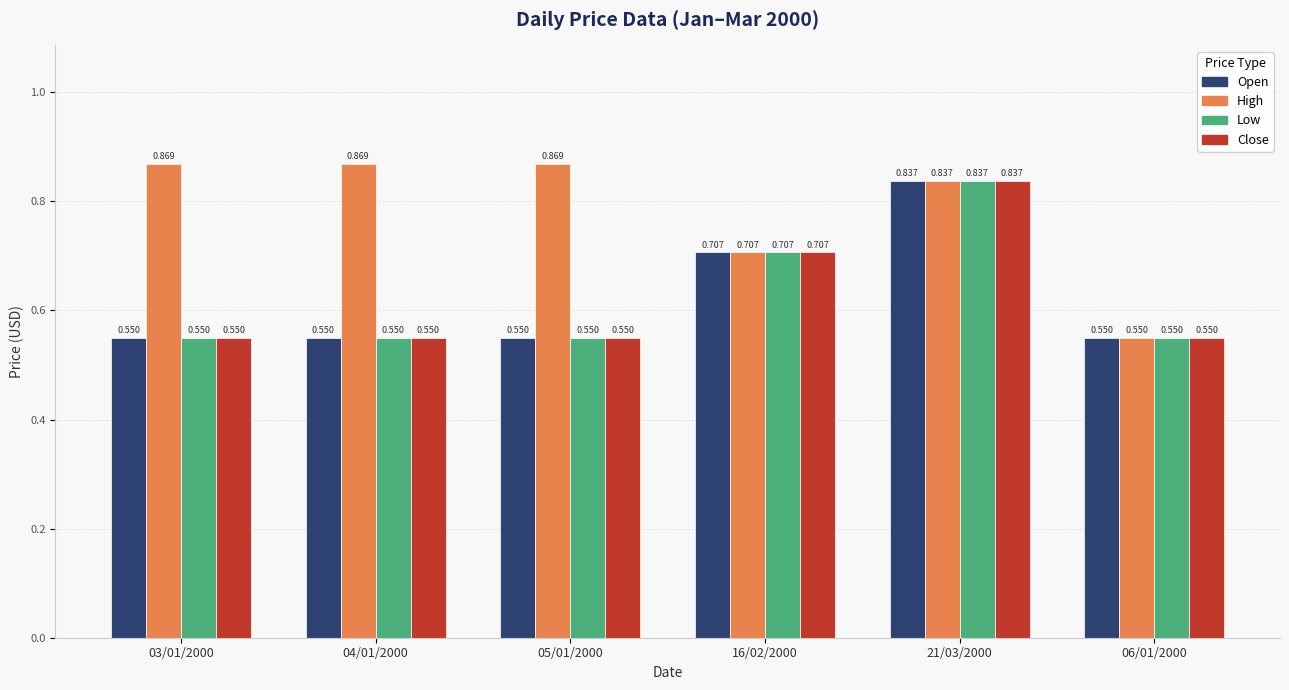

Is it true that Low equals 0.2 at 05/01/2000?

False